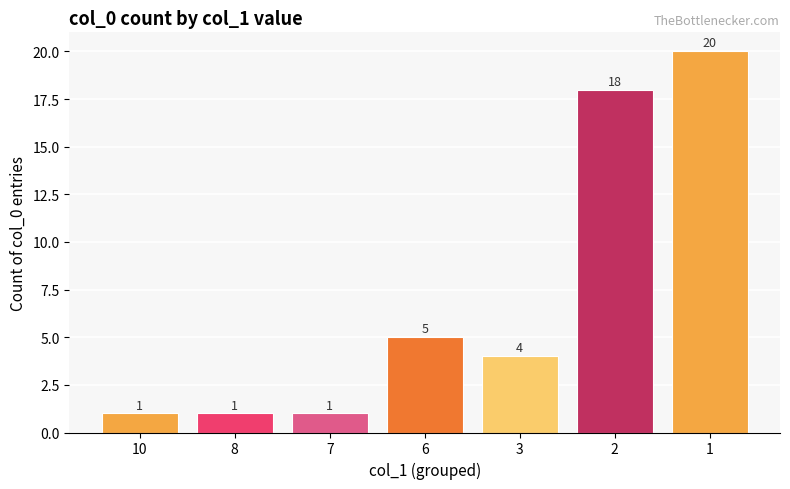

True or false: the data shows 1 at 3.

False